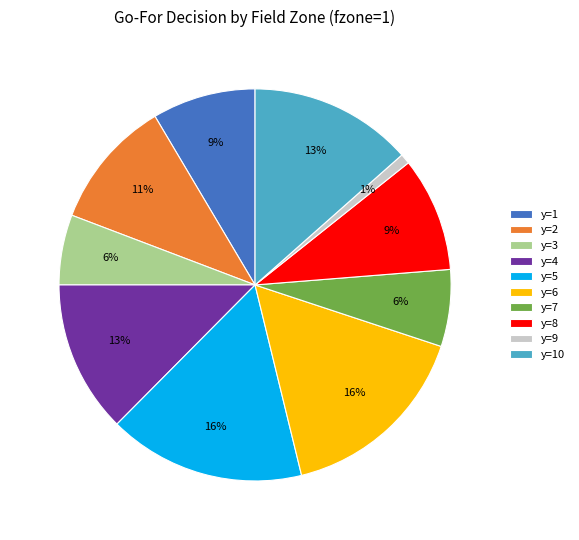

What is the smallest slice in the pie chart?

y=9